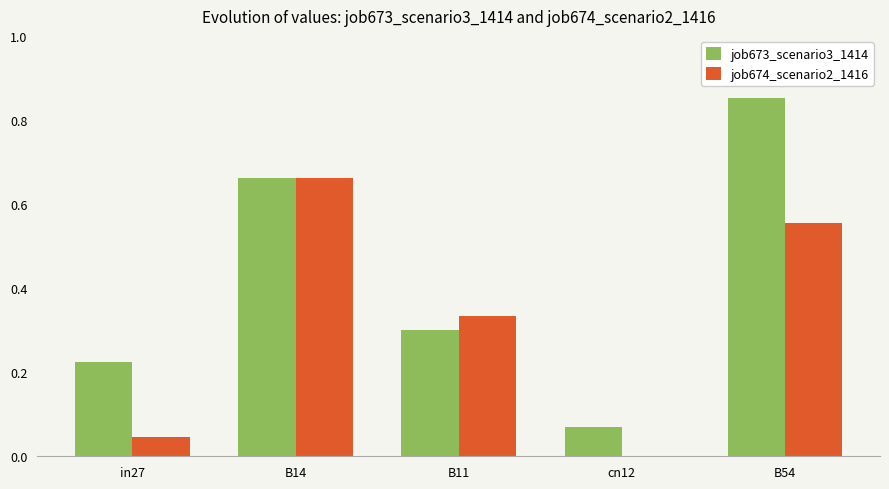

Are the bars horizontal?

No